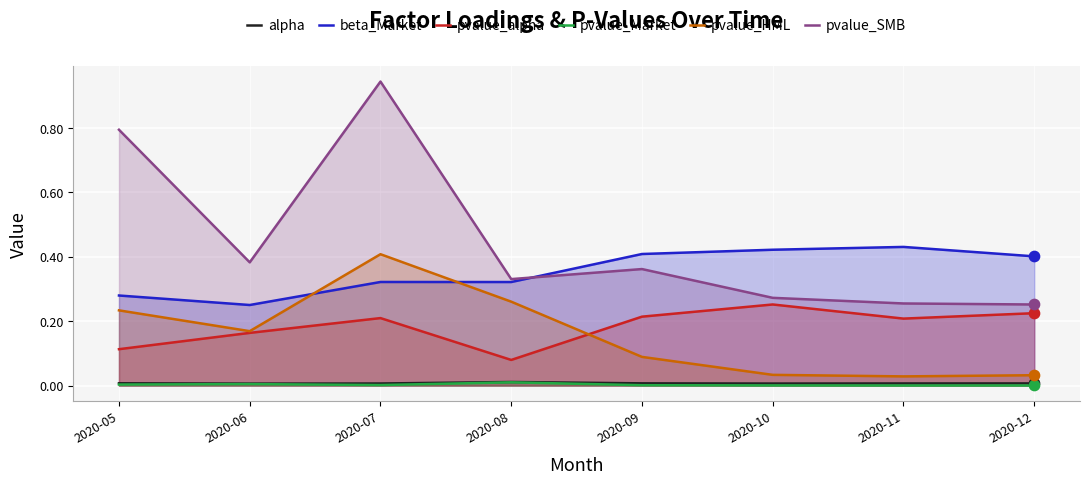

What is the total value across all series at 2020-12?

0.9